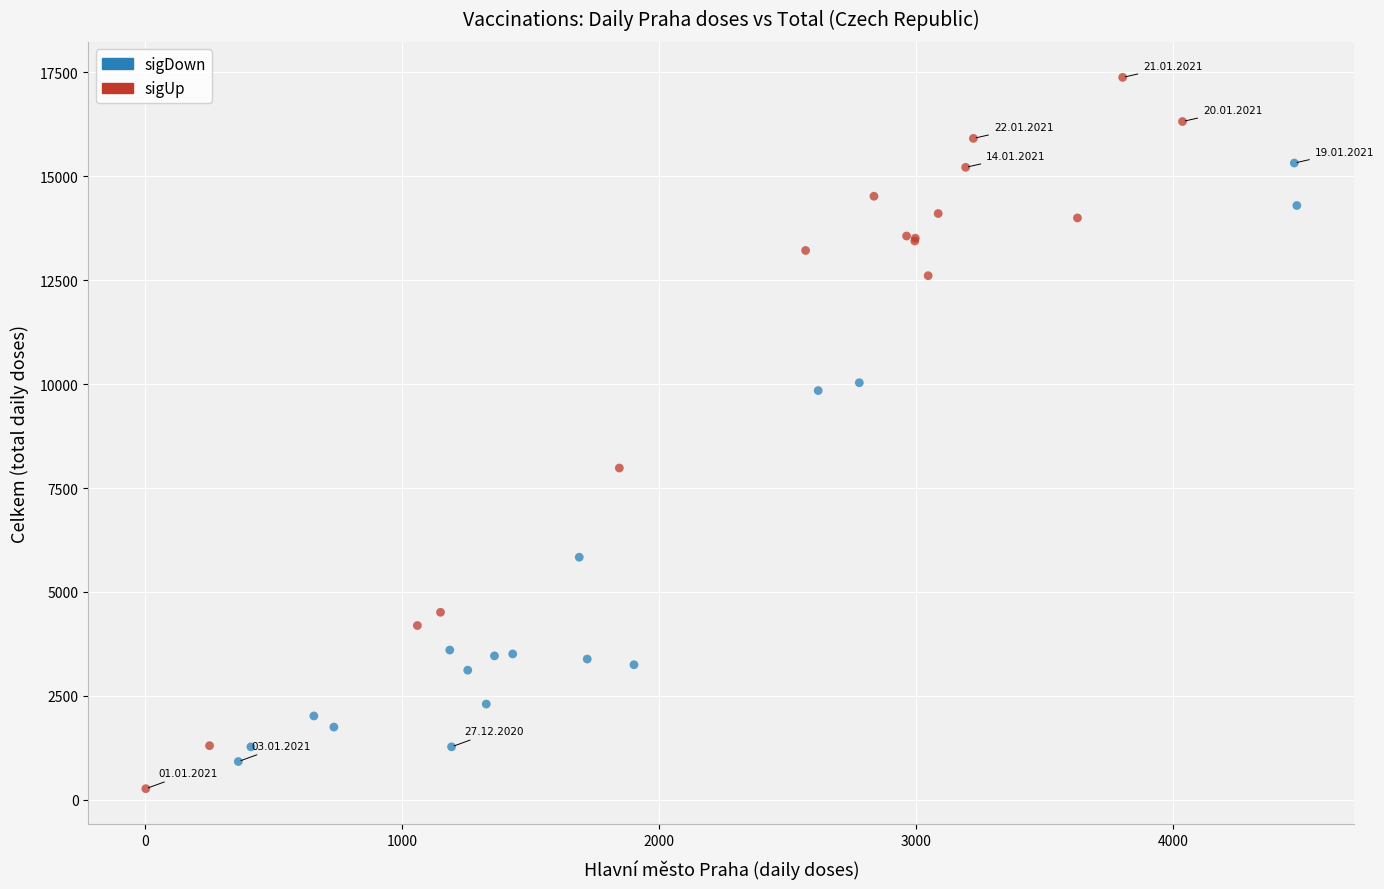

Which series contains the lowest Y value?

sigUp